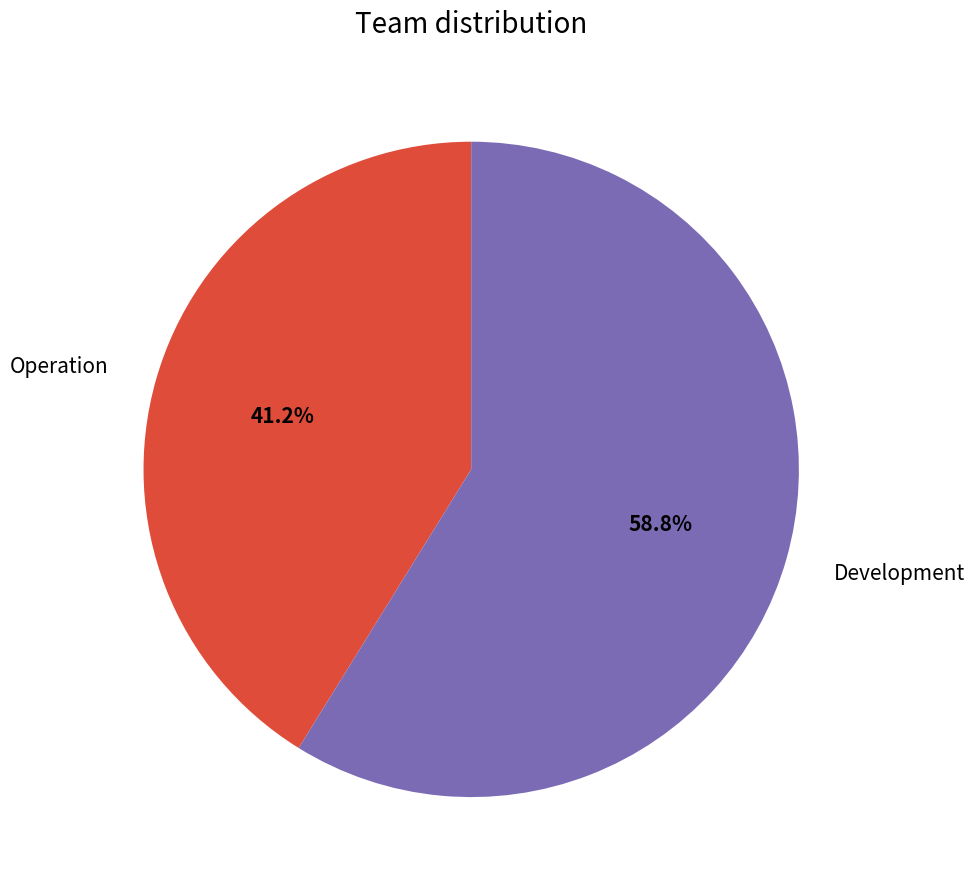

Approximately how many times larger is the value at Development compared to Operation?

1.4